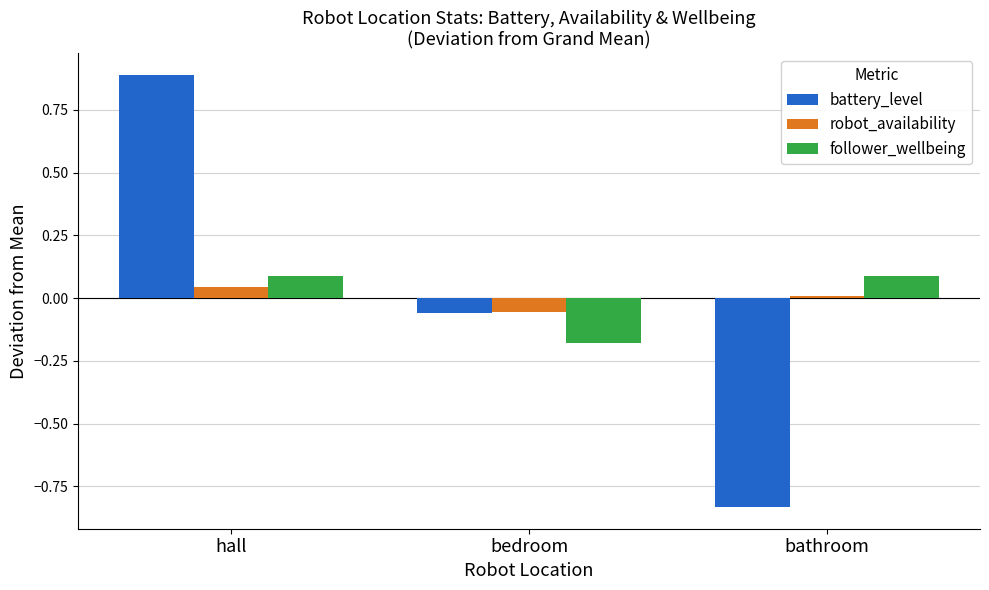

The value of battery_level at hall is 0.4. True or false?

False